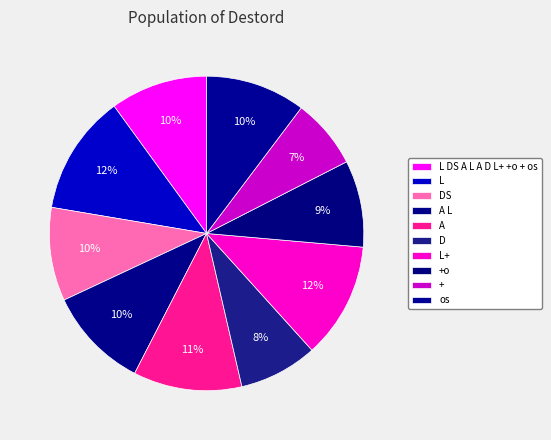

True or false: + accounts for 7% of the total.

True